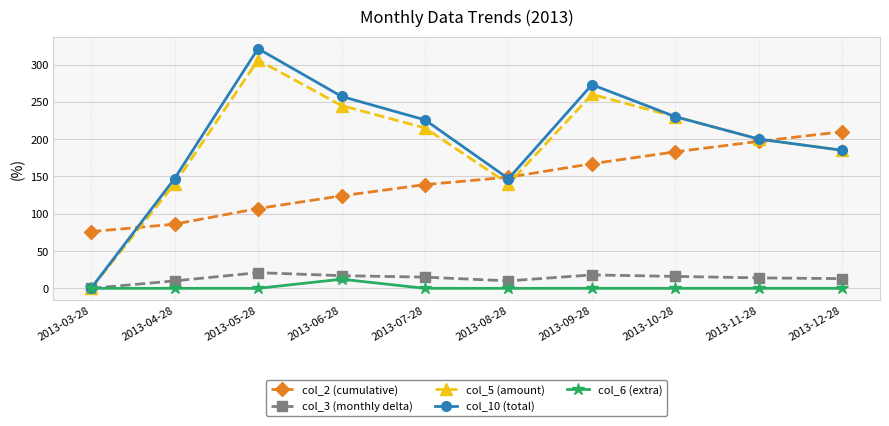

Which series has the widest spread of values?

col_10 (total)